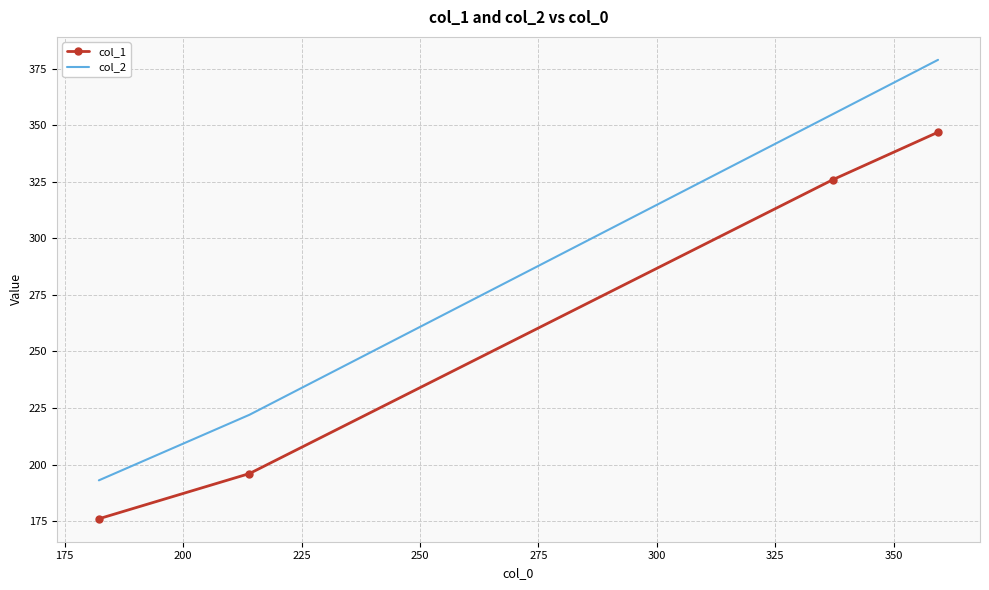

What is the minimum value shown in the chart?

176